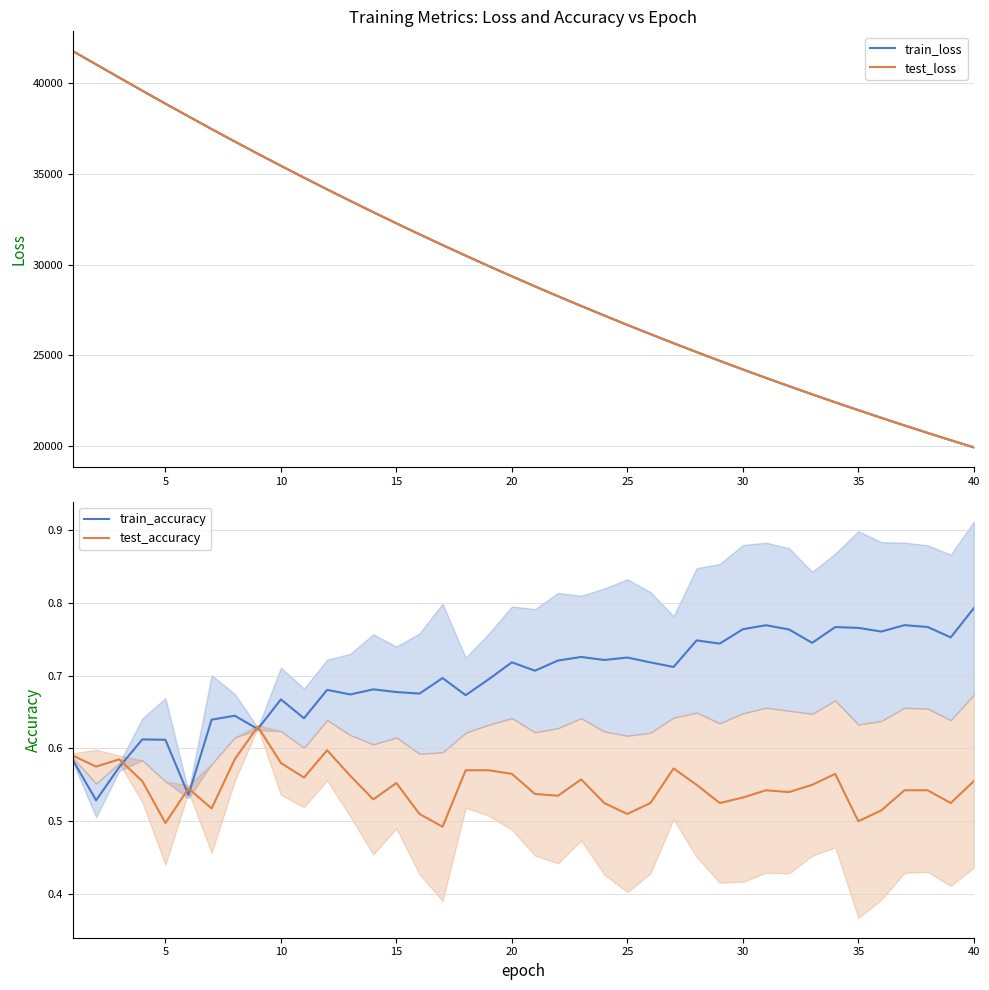

What is the greatest value displayed?

41776.1